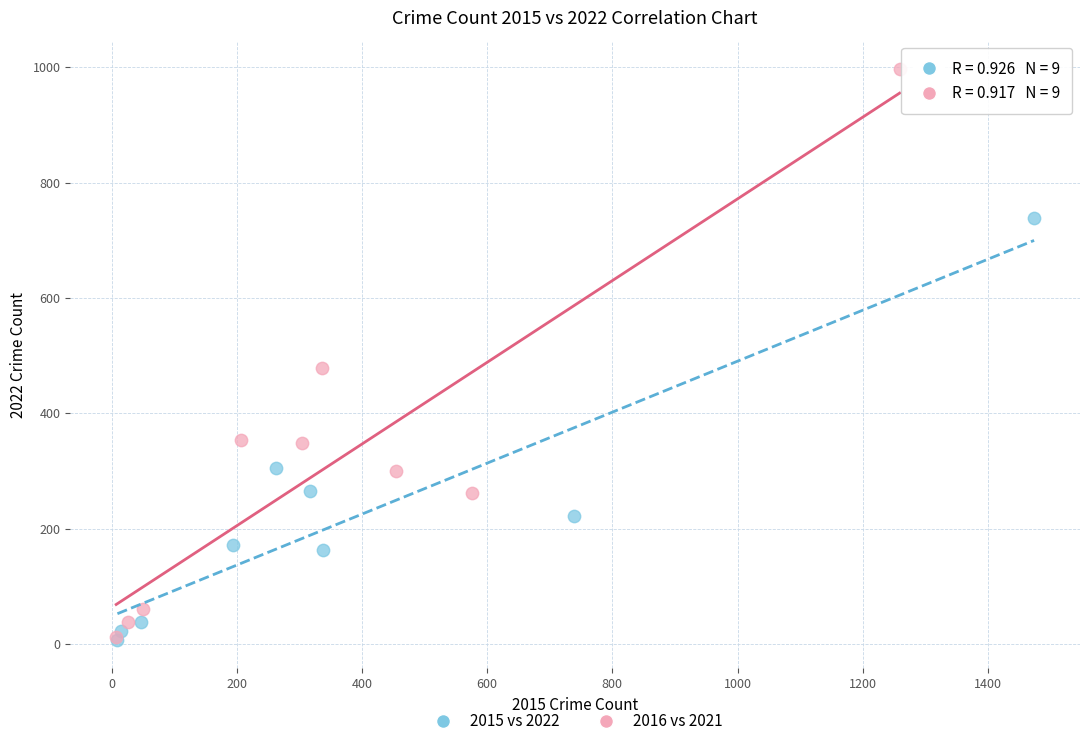

Which series has the widest spread of Y values?

2016 vs 2021